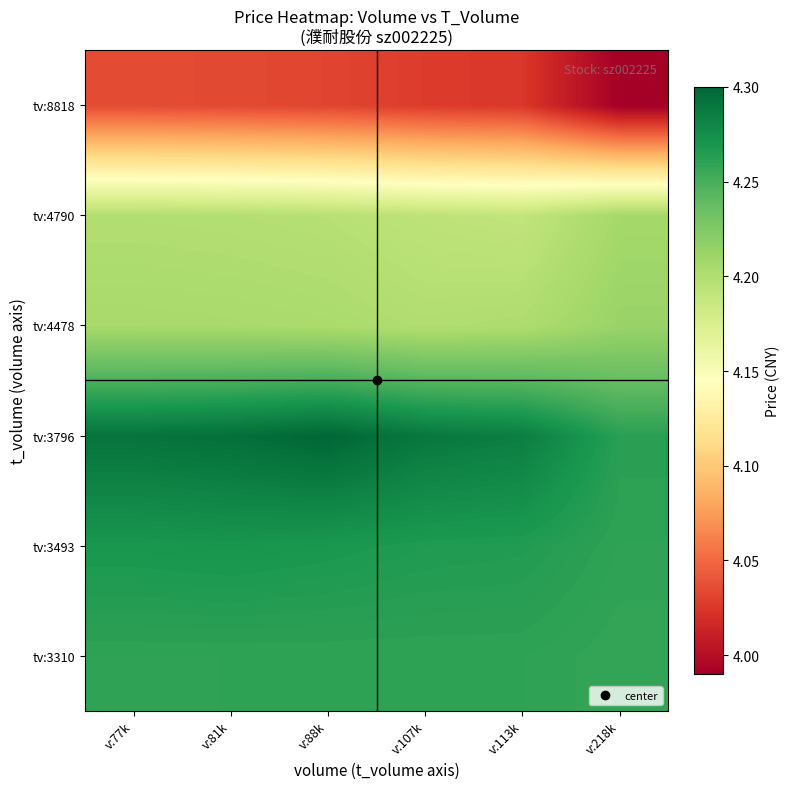

What is the smallest value displayed?

4.0